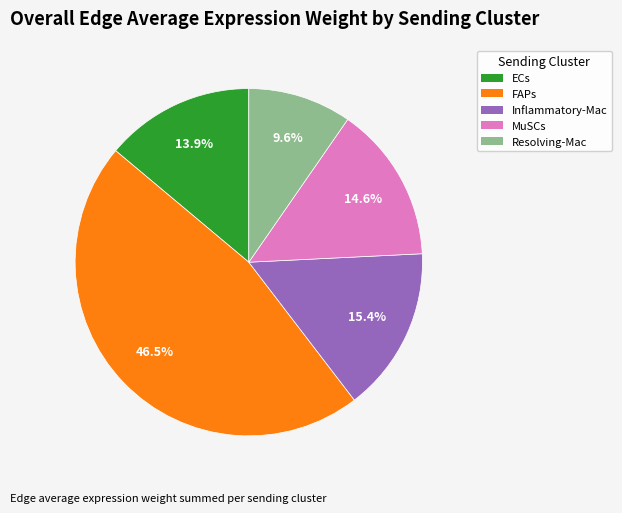

Rank the categories by value from highest to lowest.

FAPs, Inflammatory-Mac, MuSCs, ECs, Resolving-Mac